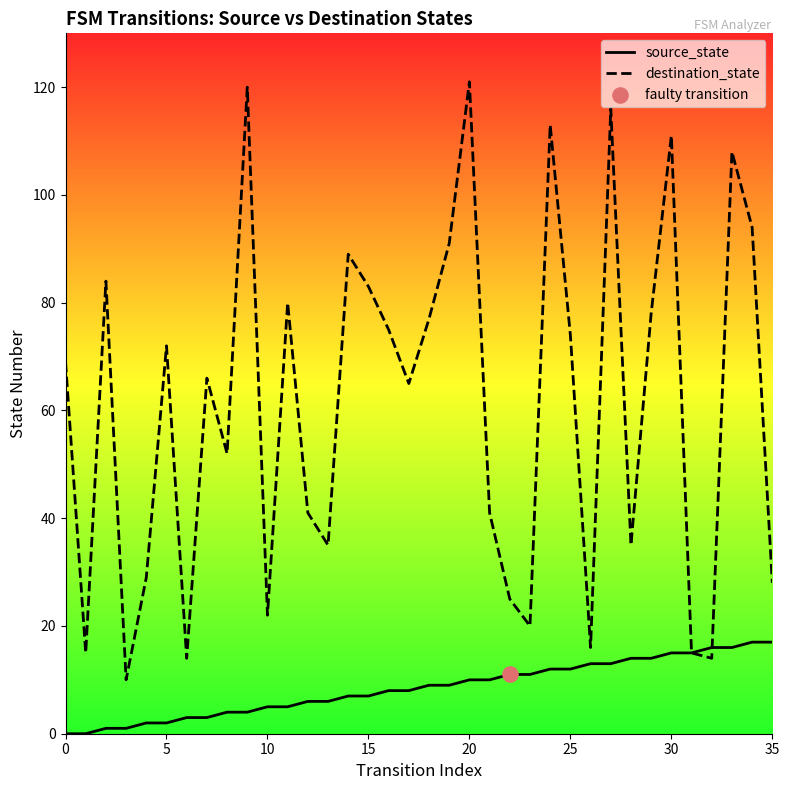

What is the total value across all series at 28?

49